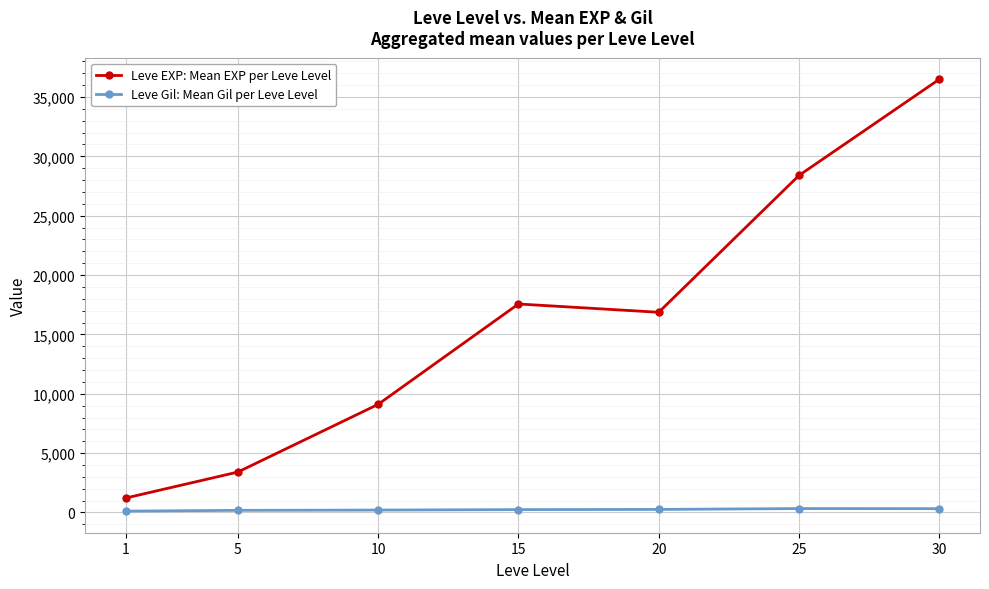

How many data points does each series have?

7